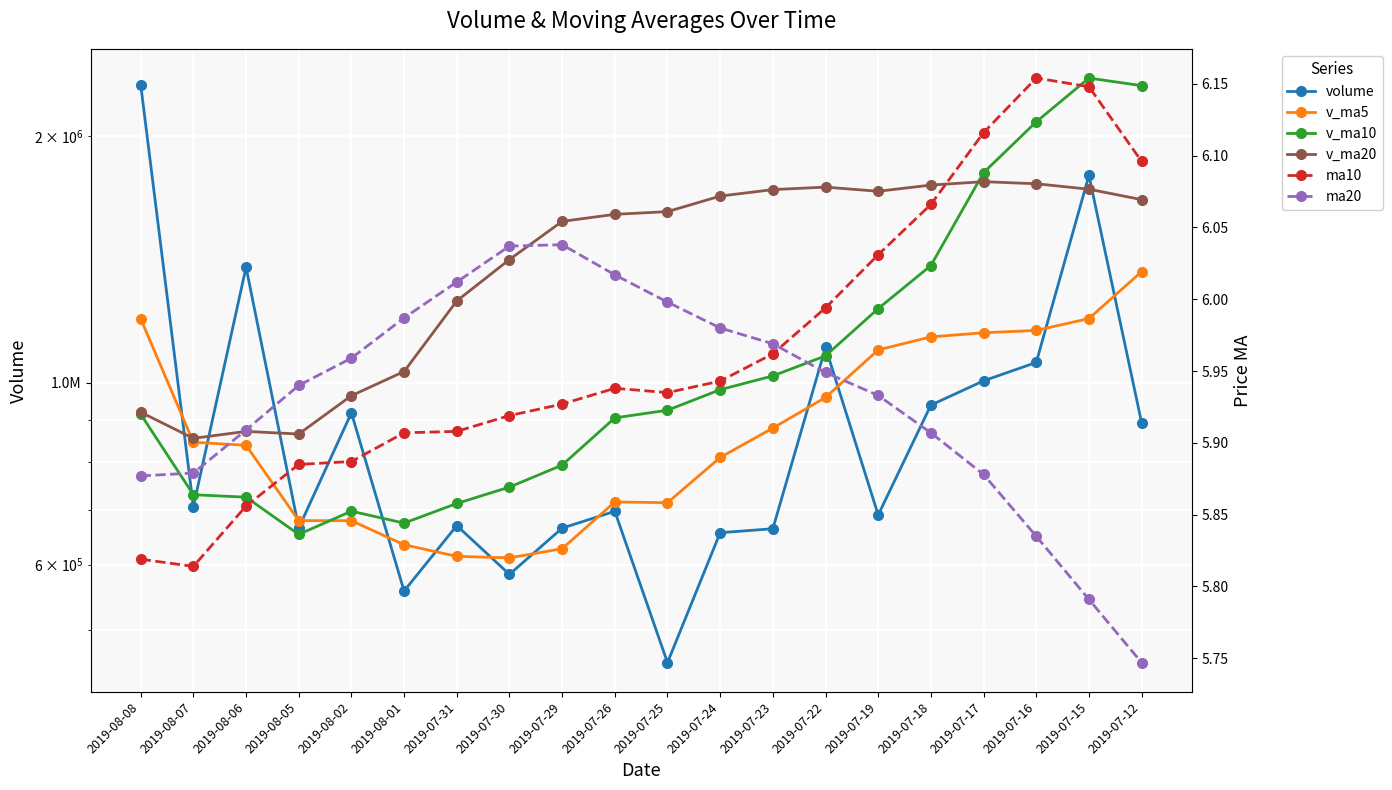

How many lines are shown in the chart?

6